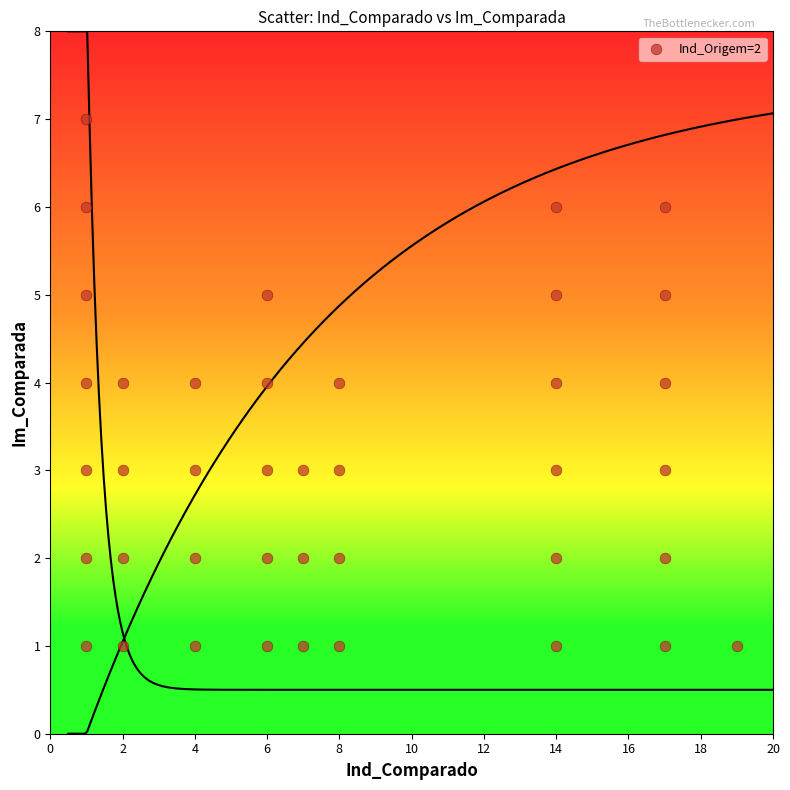

What is the range of X values (max minus min)?

18